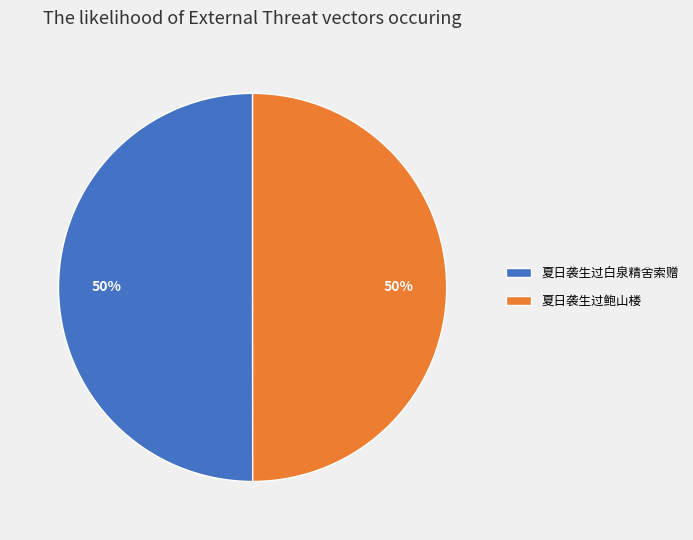

What percentage is the 夏日袭生过白泉精舍索赠 slice, to the nearest percent?

50%